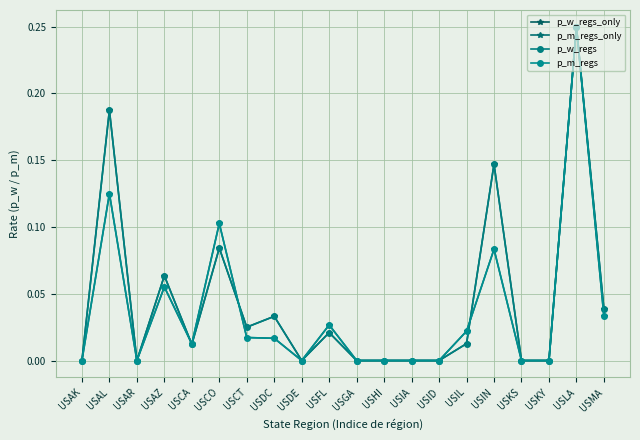

Does the chart have visible grid lines?

Yes